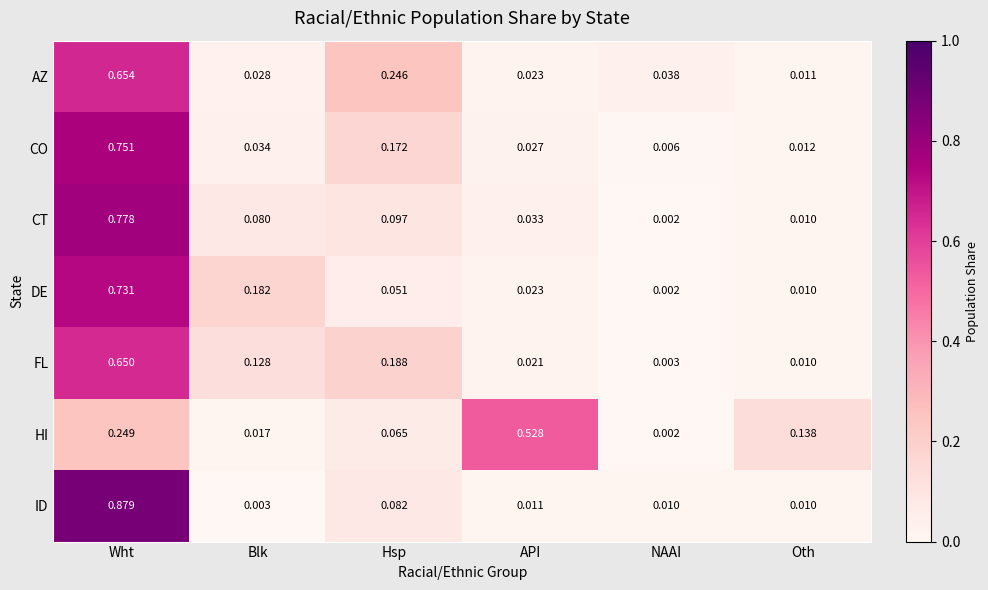

At which category is the sum across all series the highest?

Wht